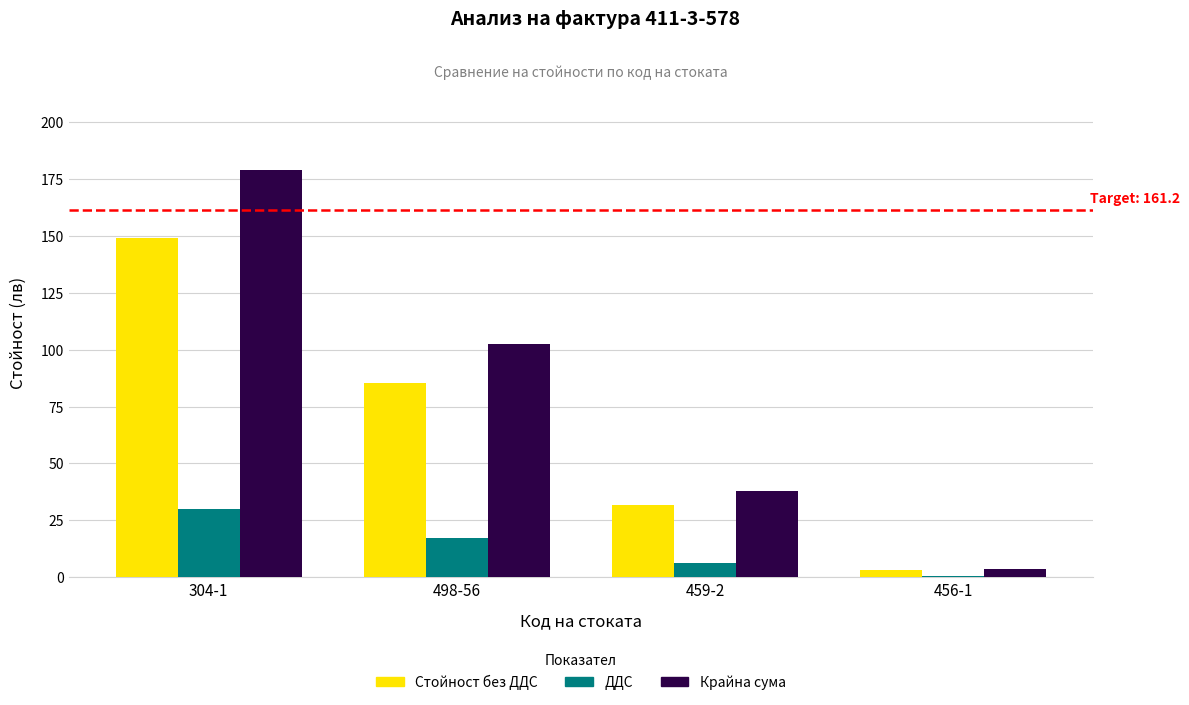

Are the bars grouped side by side (vs. stacked)?

Yes